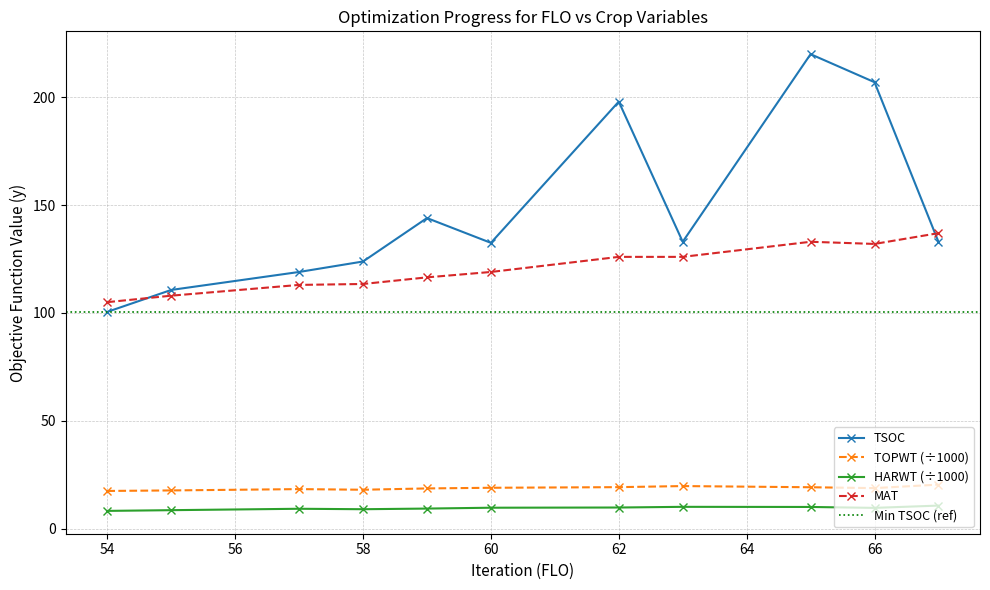

At how many categories does at least one series exceed 130?

7